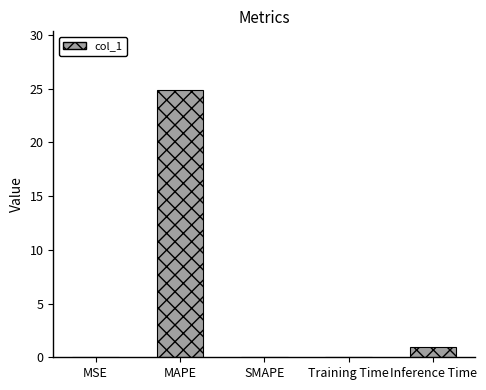

Which has a higher value, Inference Time or SMAPE?

Inference Time